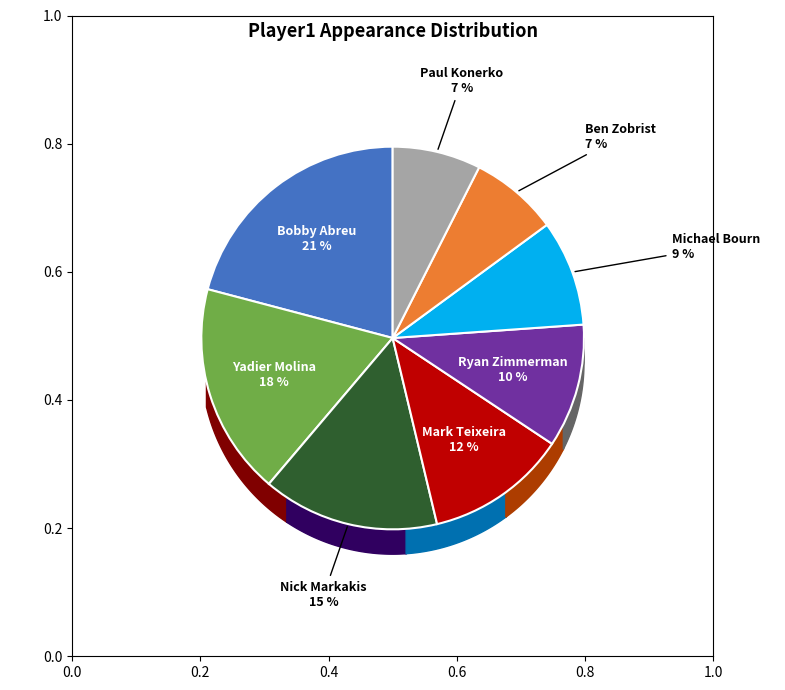

What percentage is the Ryan Zimmerman slice, to the nearest percent?

10%